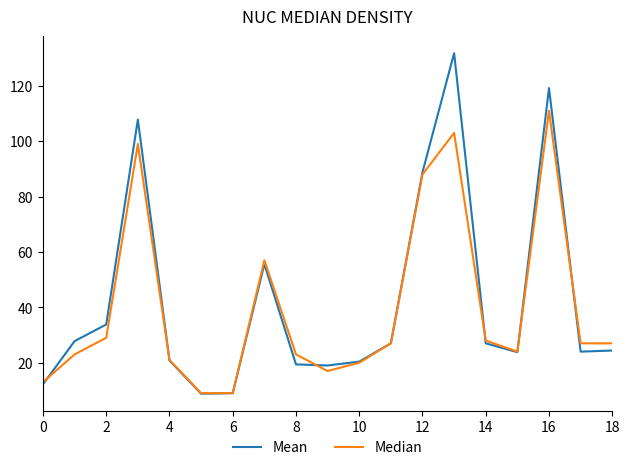

Which series has the widest spread of values?

Mean